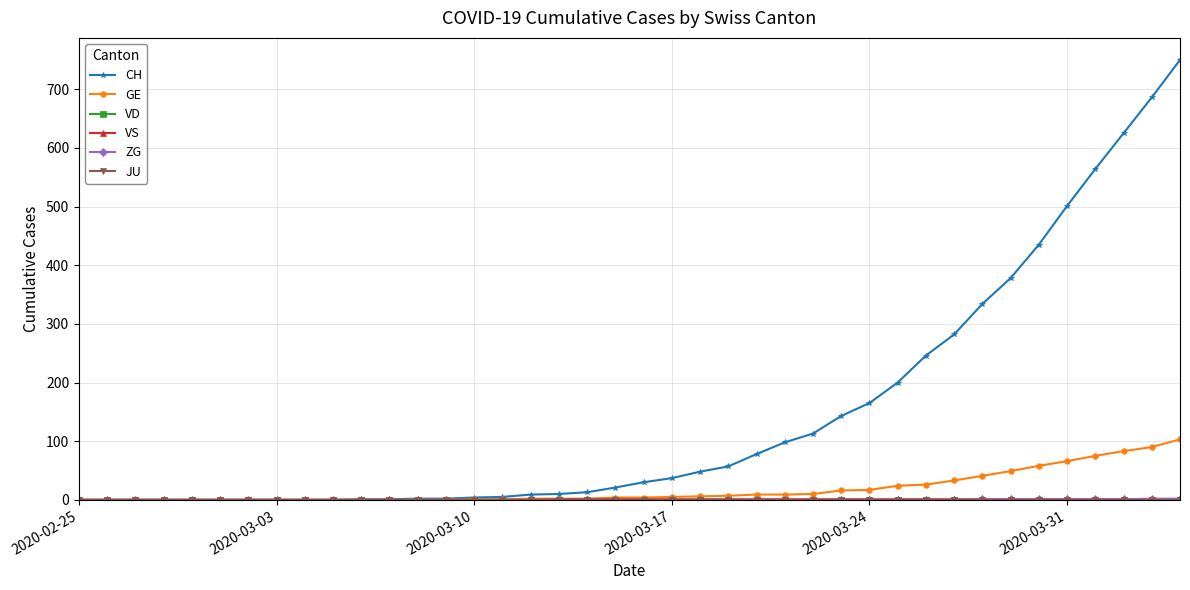

How many VS values are between 0 and 1?

40